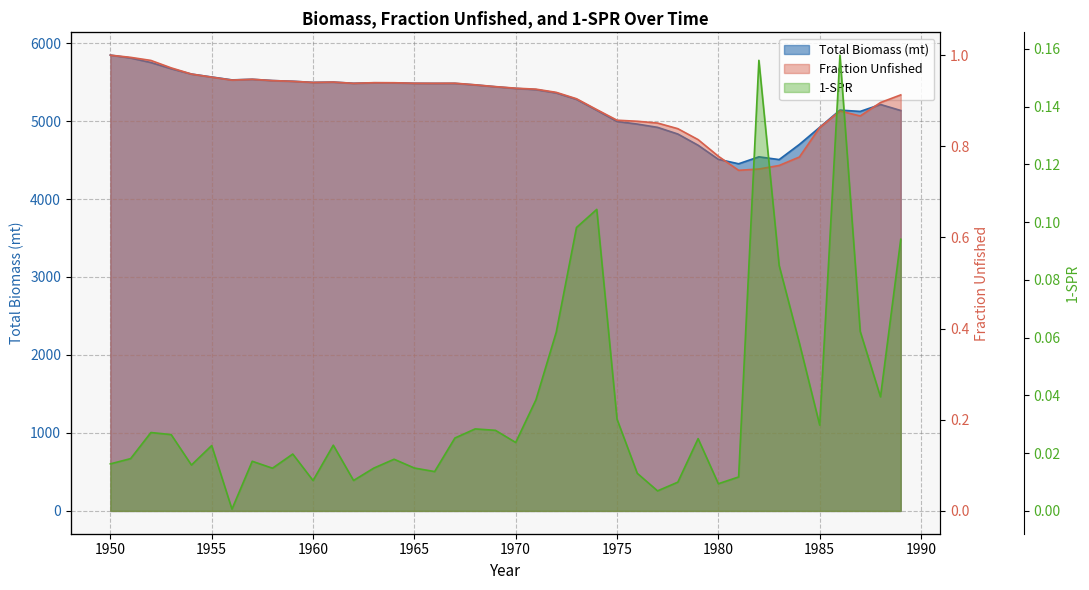

True or false: Fraction Unfished and 1-SPR intersect in this chart.

False